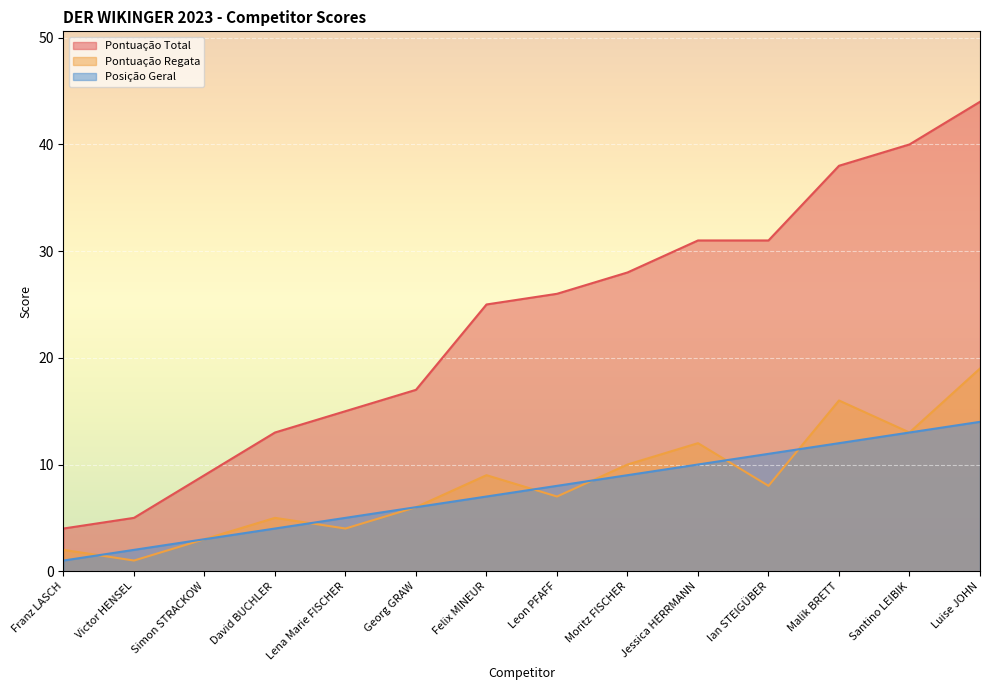

At which label is Pontuação Total closest to 24?

Felix MINEUR